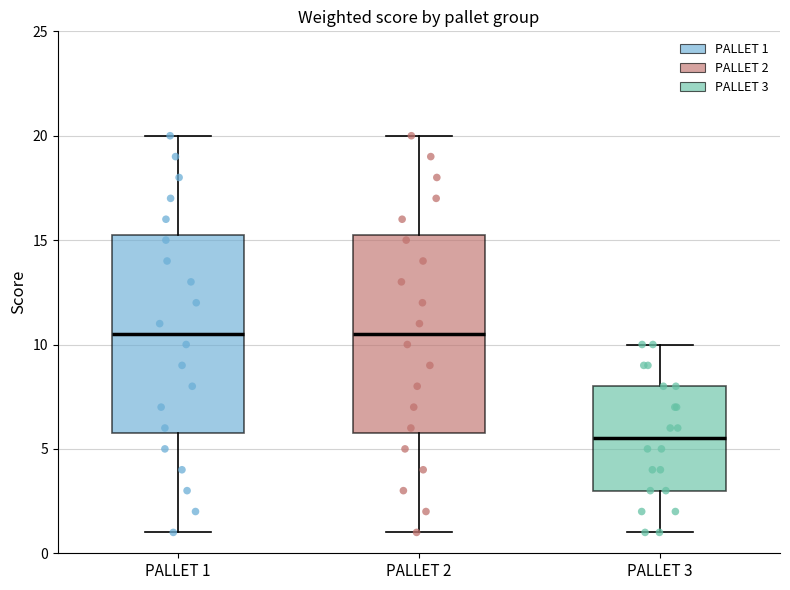

Where does the upper whisker of the box for PALLET 1 end on the y-axis? The values are not printed on the chart, so give them approximately, as read against the axis.

20.0